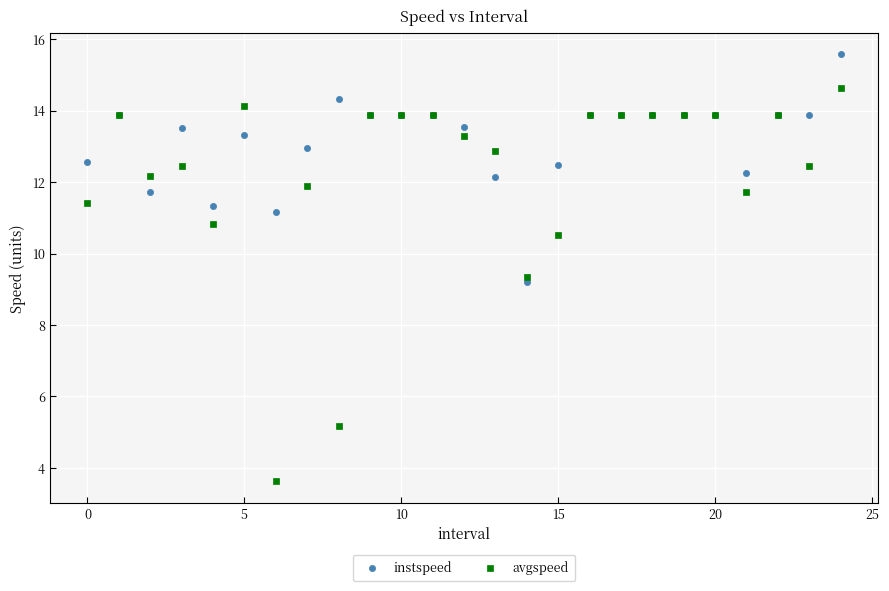

Which series reaches the minimum Y coordinate?

avgspeed